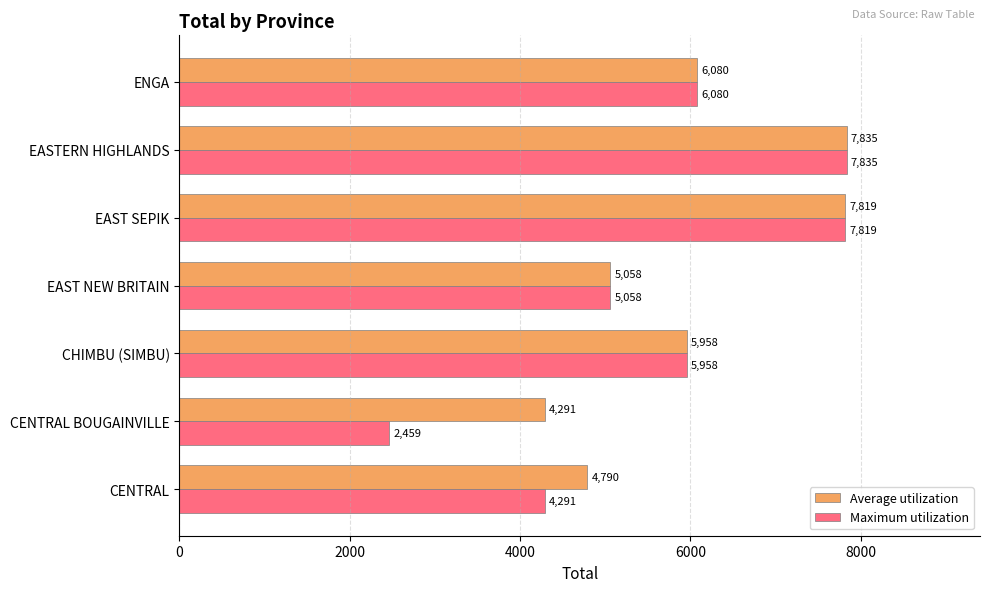

How many series are shown in this chart?

2